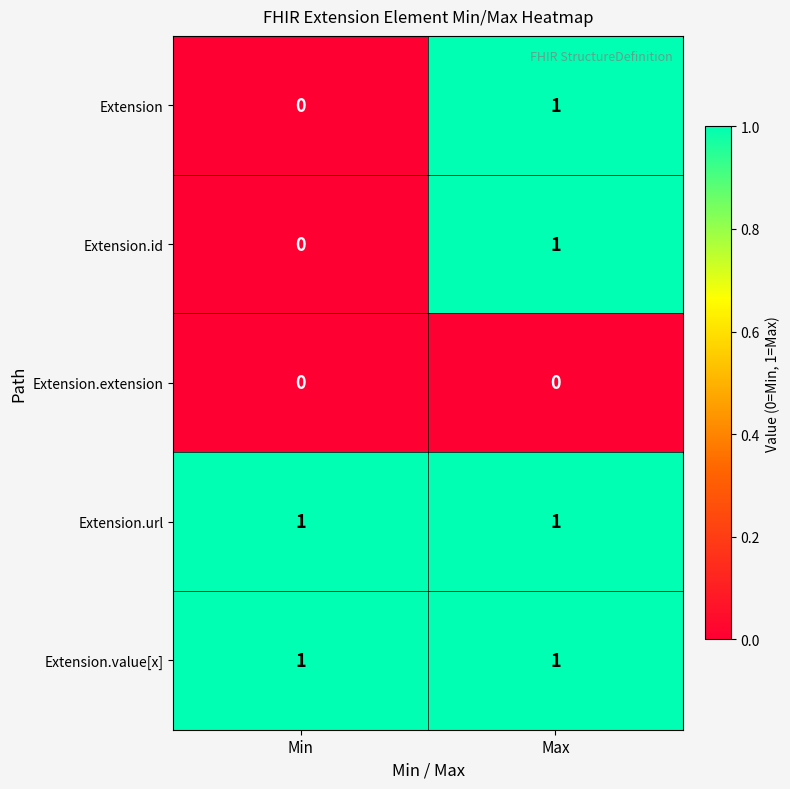

The Extension.extension series shows 0 at Max. True or false?

True